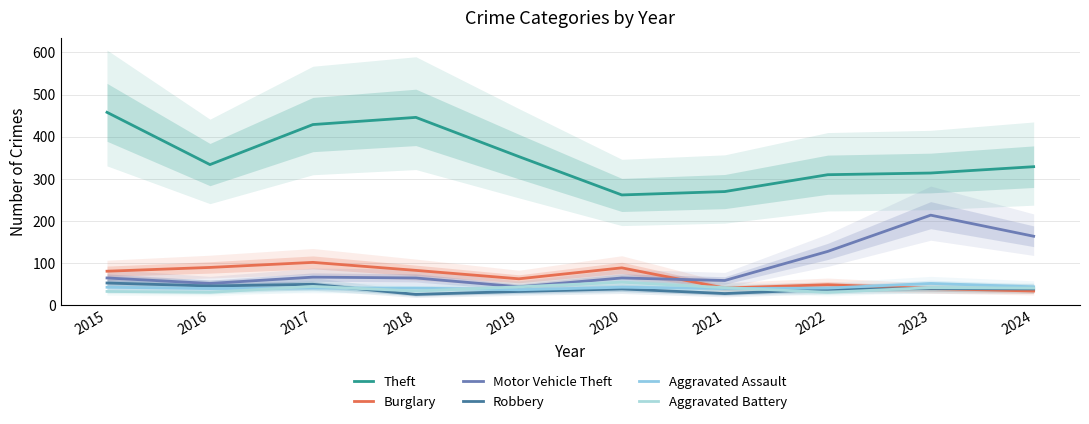

The value of Theft at 2022 is 405. True or false?

False